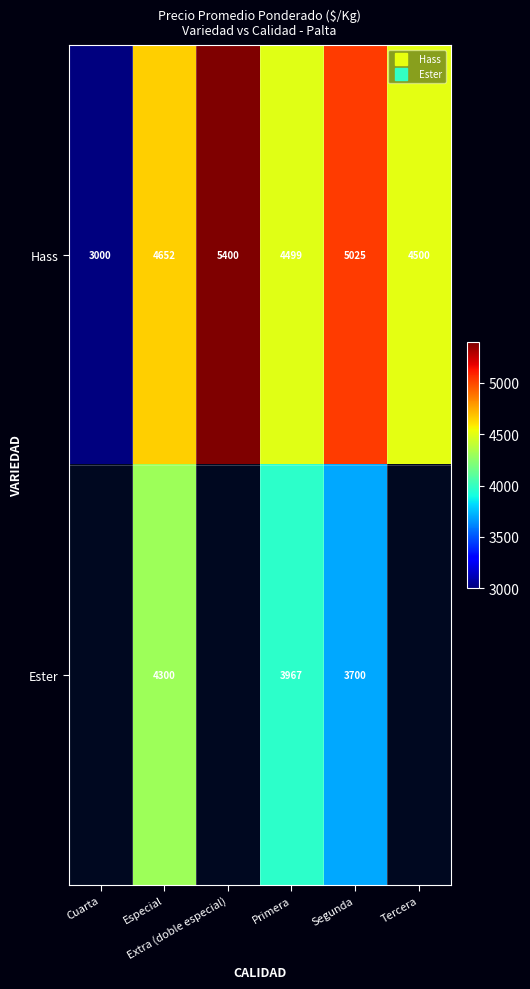

Which series has the largest total across all categories?

Hass